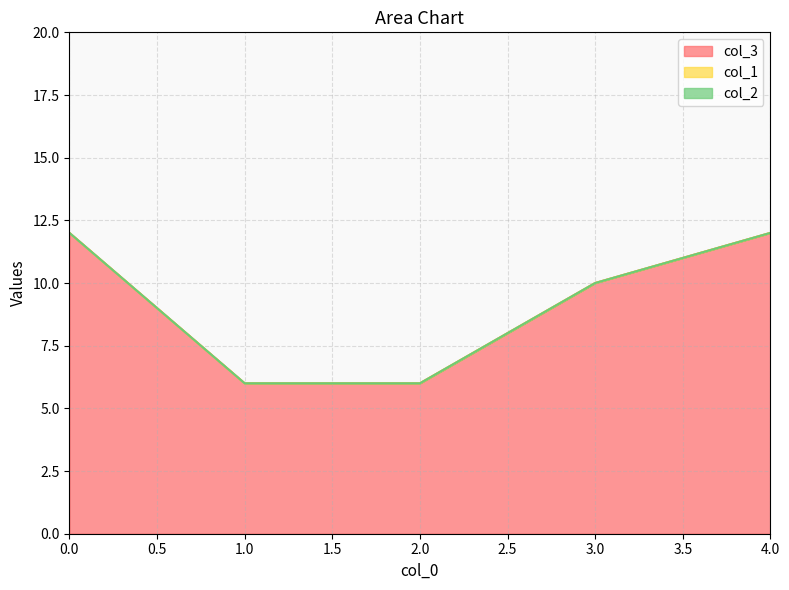

True or false: col_3 and col_1 intersect in this chart.

False